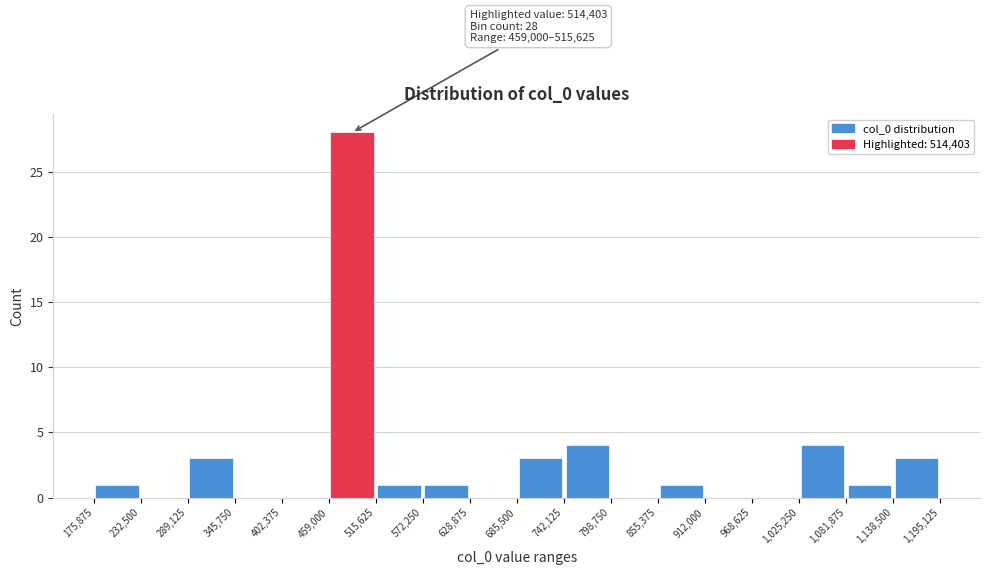

Which range on the x-axis has the tallest bar?

459,000 to 515,625